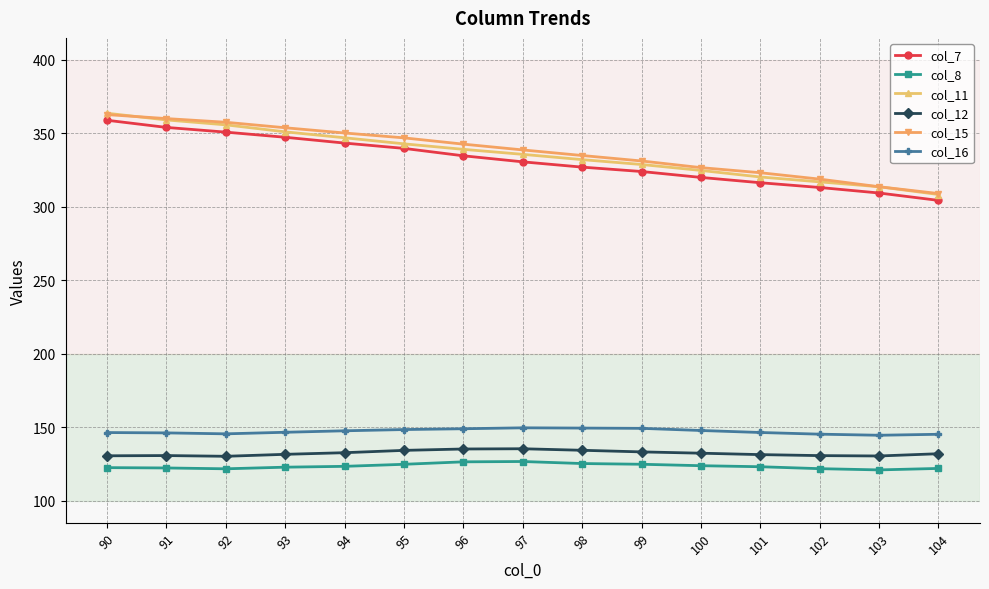

The value of col_16 at 97 is 249.5. True or false?

False